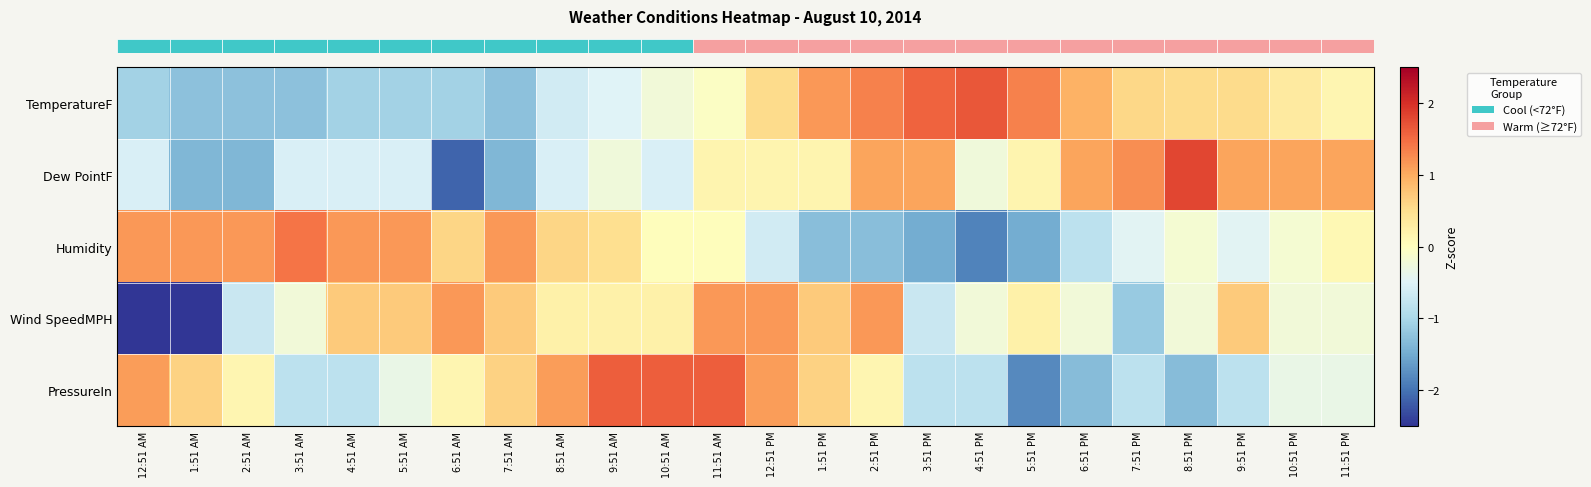

Reading right to left, transcribe all the data shown in this chart.

row_0: 0.1	0.3	0.5	0.5	0.6	0.9	1.3	1.7	1.6	1.3	1.2	0.5	-0.1	-0.2	-0.5	-0.6	-1.3	-1.1	-1.1	-1.1	-1.3	-1.3	-1.3	-1.1
row_1: 1.1	1.1	1.1	1.8	1.2	1.1	0.2	-0.2	1.1	1.1	0.2	0.2	0.2	-0.6	-0.2	-0.6	-1.4	-2.1	-0.6	-0.6	-0.6	-1.4	-1.4	-0.6
row_2: 0.1	-0.2	-0.5	-0.2	-0.5	-0.8	-1.5	-1.9	-1.5	-1.3	-1.3	-0.6	0.0	0.0	0.5	0.6	1.2	0.6	1.2	1.2	1.4	1.2	1.2	1.2
row_3: -0.2	-0.2	0.7	-0.2	-1.2	-0.2	0.2	-0.2	-0.7	1.2	0.7	1.2	1.2	0.2	0.2	0.2	0.7	1.2	0.7	0.7	-0.2	-0.7	-2.6	-2.6
row_4: -0.3	-0.3	-0.8	-1.3	-0.8	-1.3	-1.8	-0.8	-0.8	0.1	0.6	1.1	1.6	1.6	1.6	1.1	0.6	0.1	-0.3	-0.8	-0.8	0.1	0.6	1.1